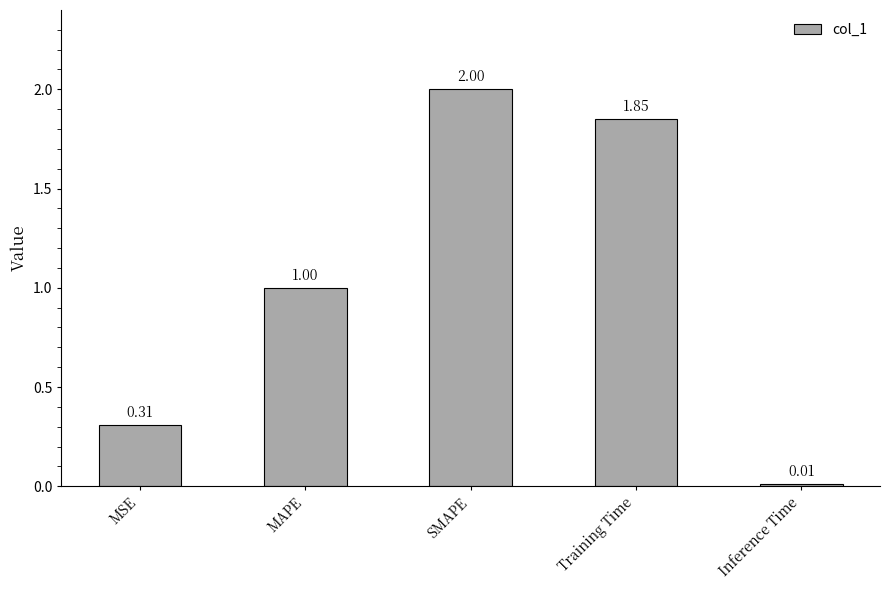

Are the bars horizontal?

No